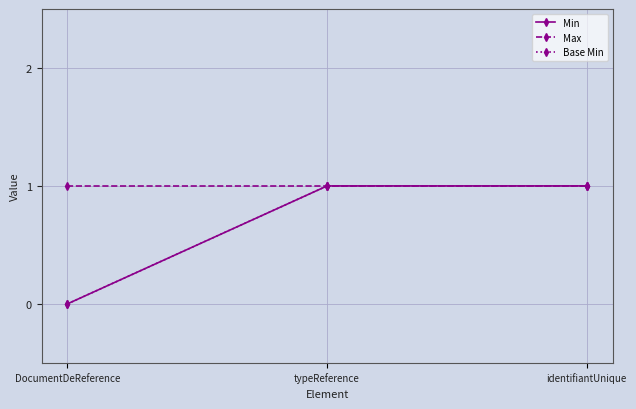

Is this an area chart (filled region under the line)?

No